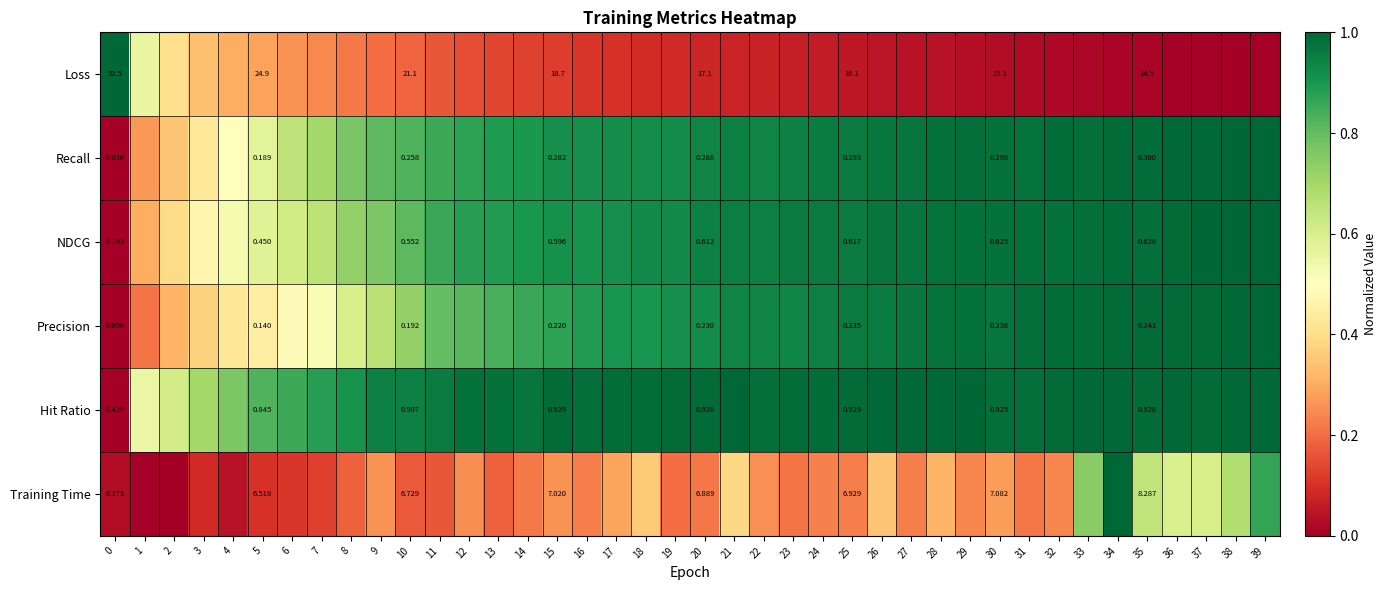

Count the number of categories in the chart.

40